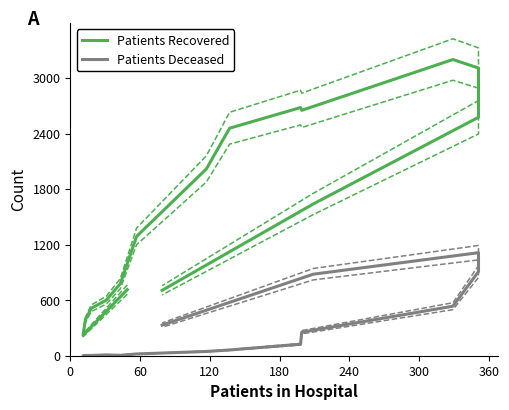

True or false: Patients Recovered and Patients Deceased cross at least once.

False